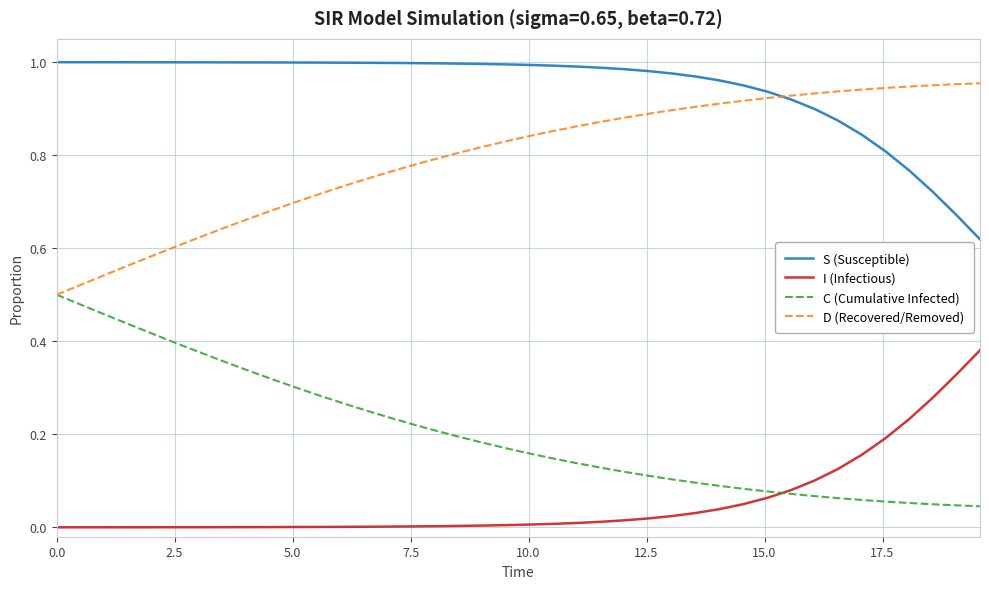

List the series in order of their peak value, lowest first.

I (Infectious), C (Cumulative Infected), D (Recovered/Removed), S (Susceptible)